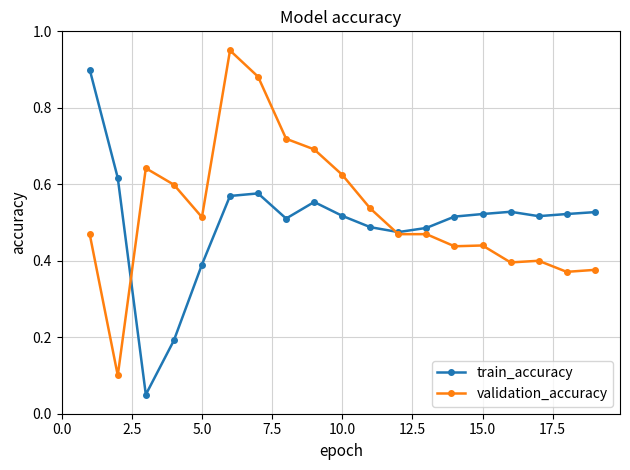

List the series in order of their peak value, highest first.

validation_accuracy, train_accuracy